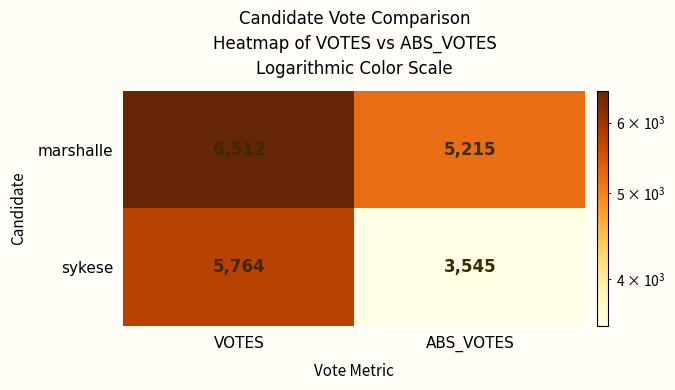

Which has a higher value, VOTES or ABS_VOTES?

VOTES